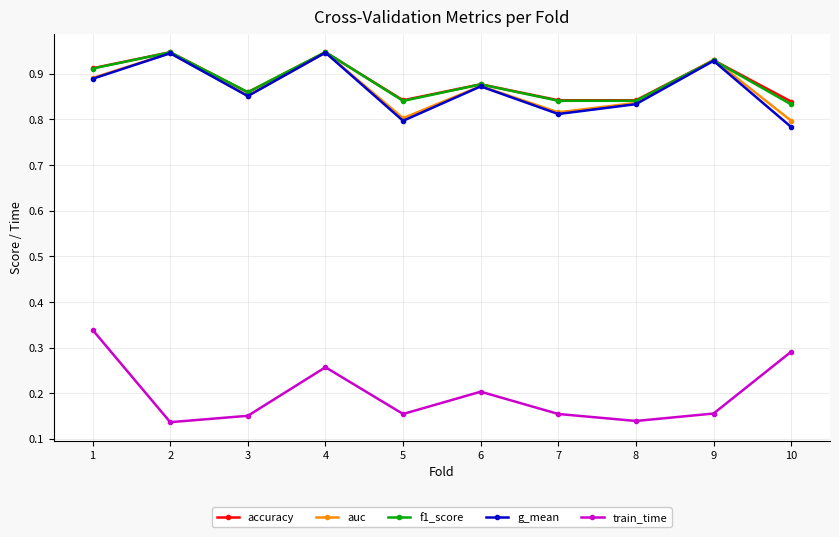

Where is the first local minimum for g_mean?

3